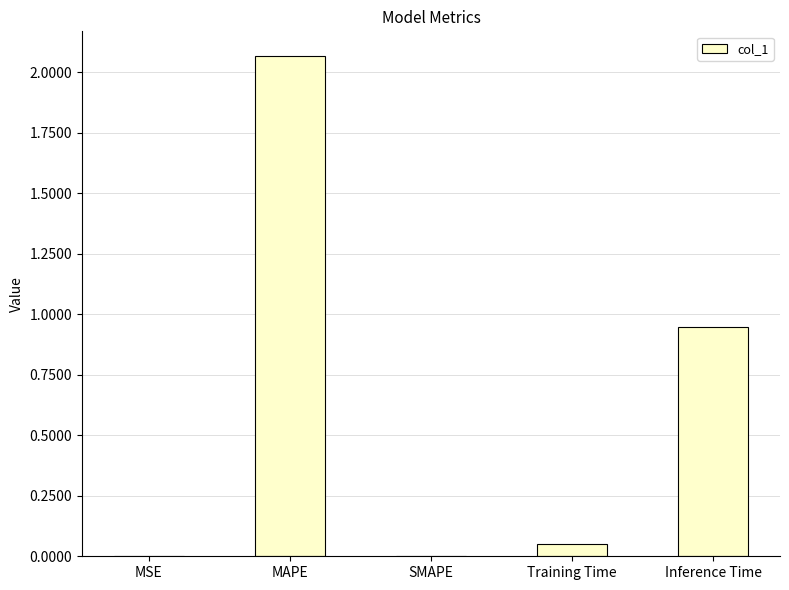

What is the change in value from MAPE to Inference Time?

-1.1